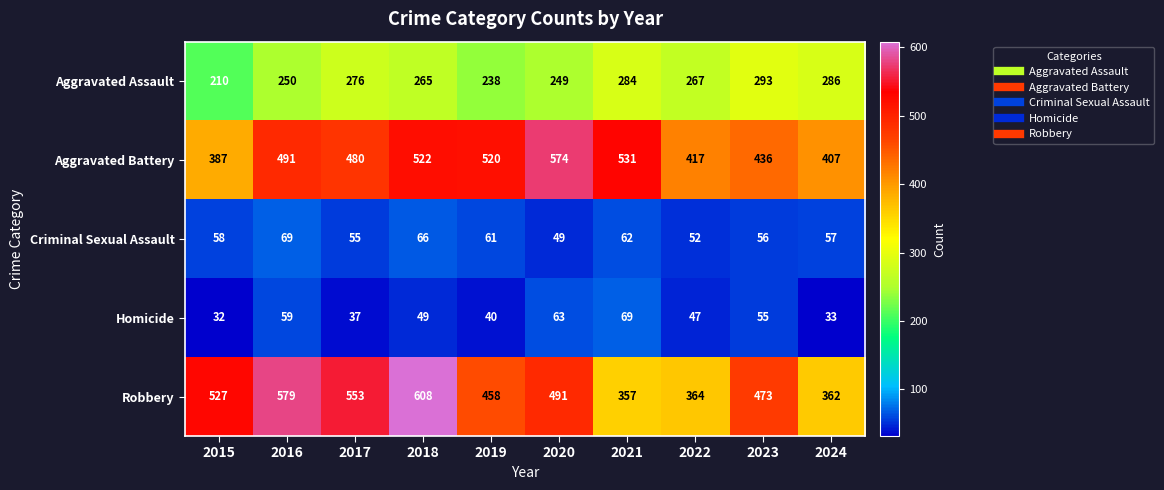

At which category is the sum across all series the highest?

2018